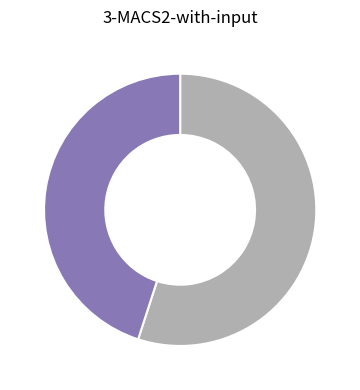

Is there a majority slice in this chart?

Yes